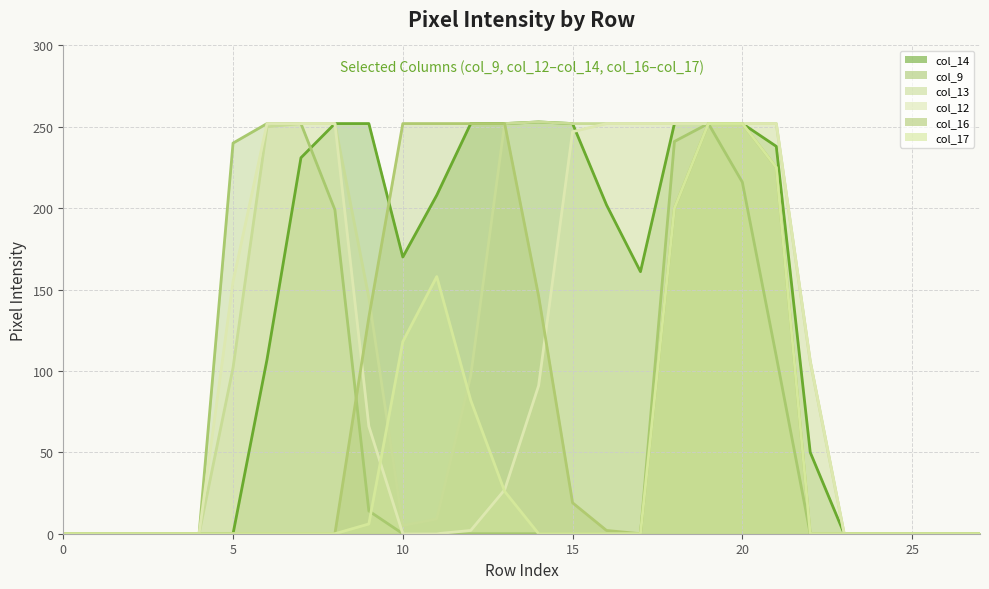

How many values in col_12 are above zero?

16